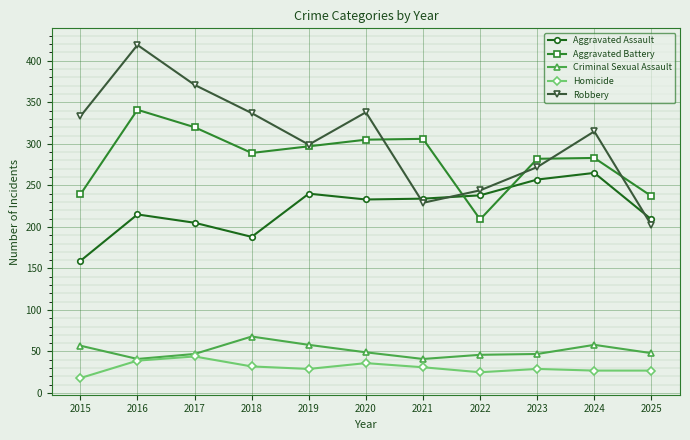

What is the difference between the second highest and minimum values in the Homicide series?

21